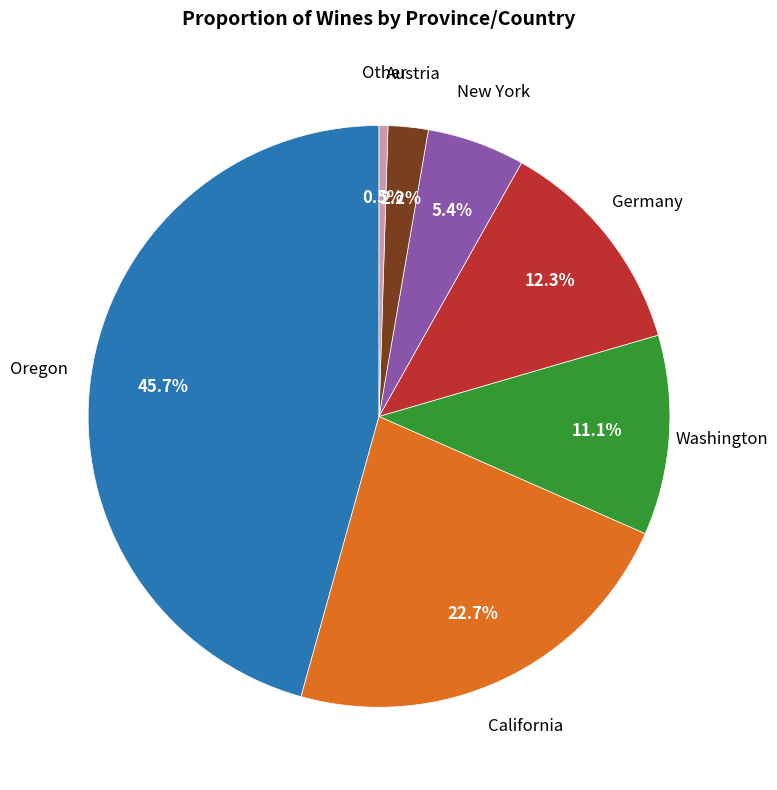

Is there a majority slice in this chart?

No